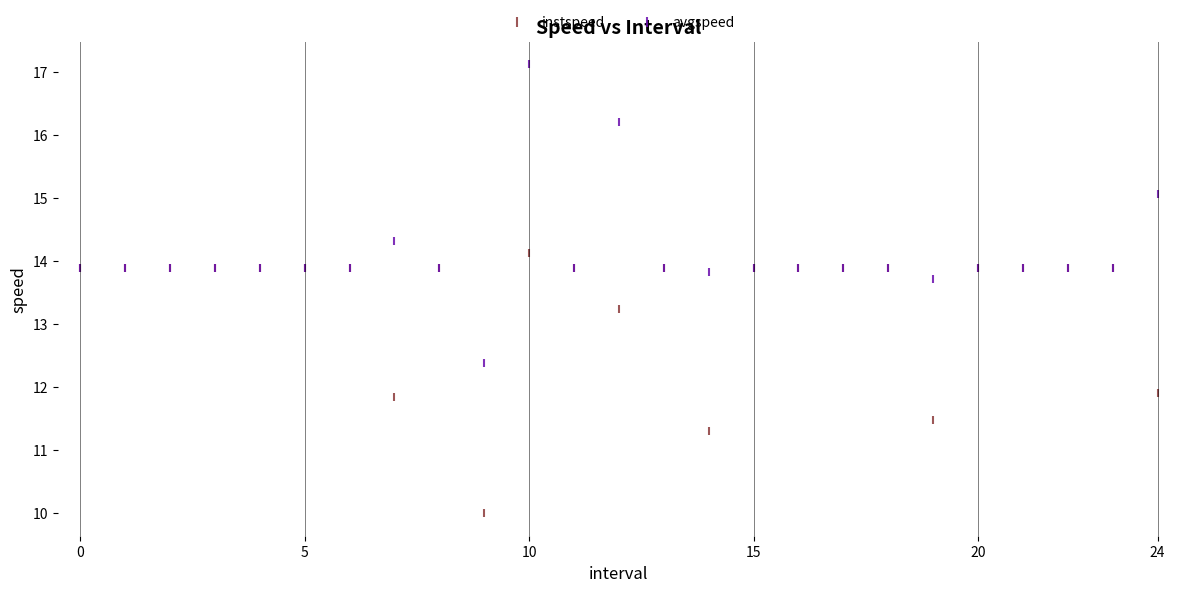

Which series reaches the minimum Y coordinate?

instspeed